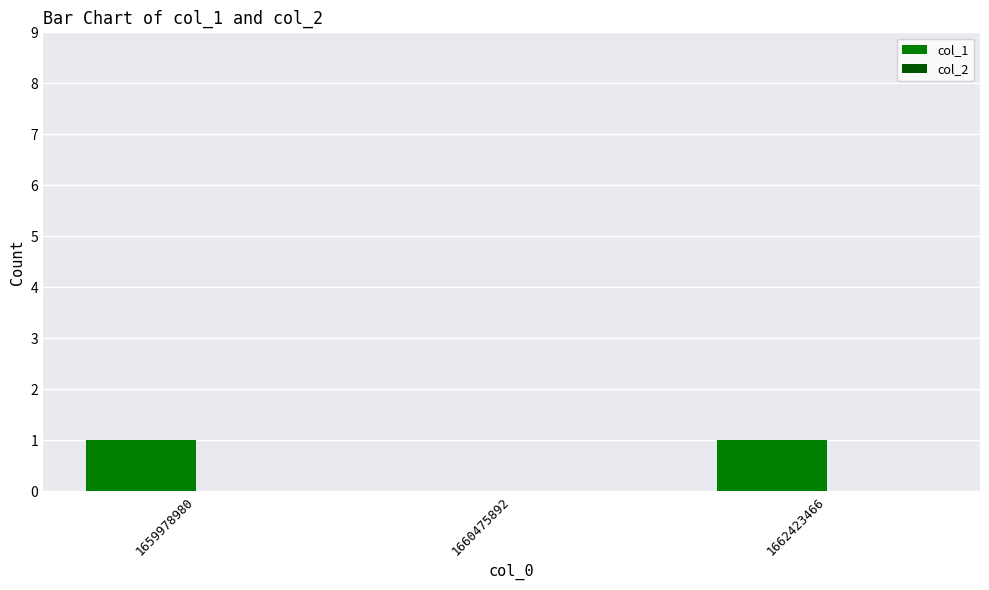

True or false: the data shows 0 at 1660475892.

True